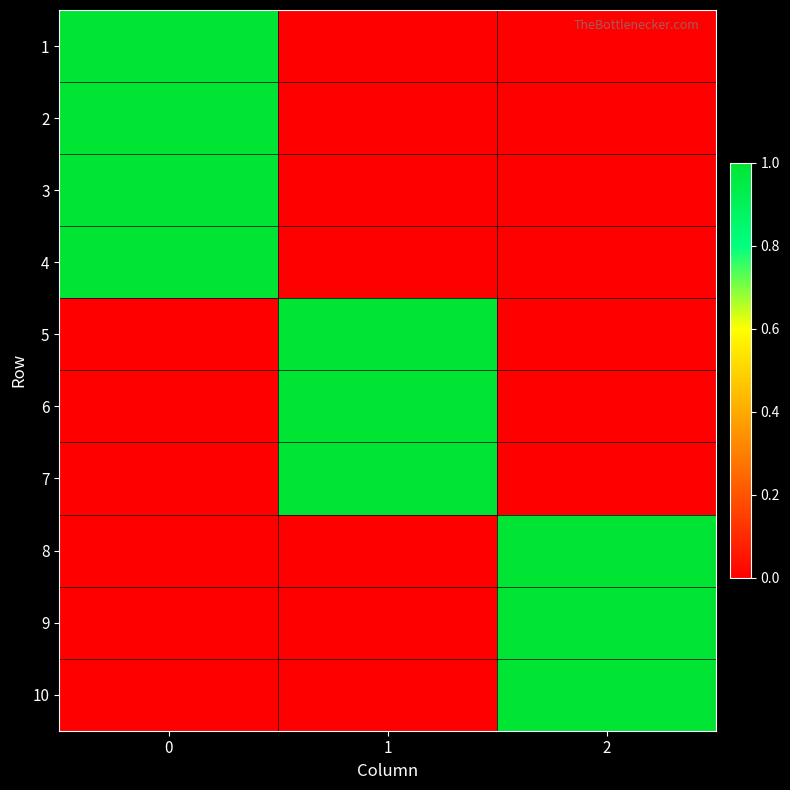

Reading right to left, transcribe all the data shown in this chart.

row_0: 0	0	1
row_1: 0	0	1
row_2: 0	0	1
row_3: 0	0	1
row_4: 0	1	0
row_5: 0	1	0
row_6: 0	1	0
row_7: 1	0	0
row_8: 1	0	0
row_9: 1	0	0